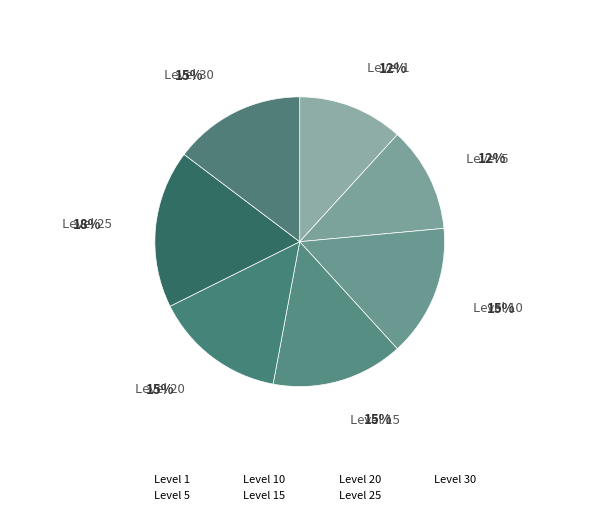

Count the number of slices in the pie.

7